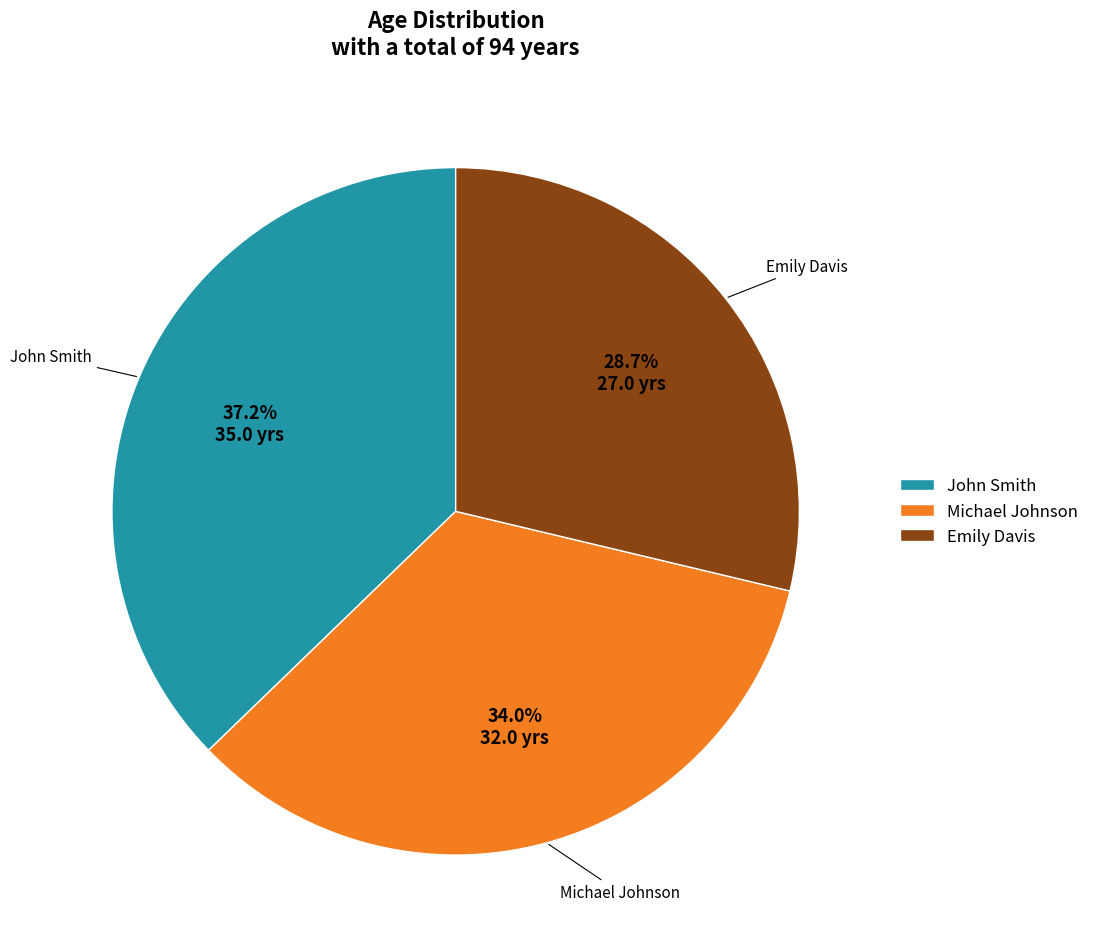

To the nearest percent, what portion does Emily Davis represent?

29%